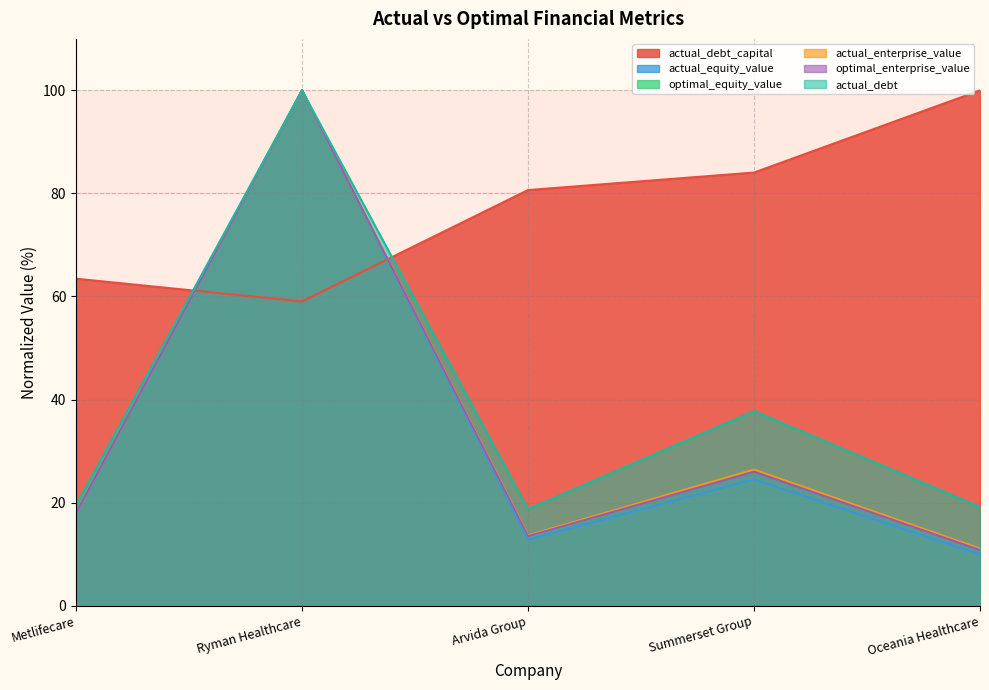

What is the sum of all optimal_equity_value values?

168.7